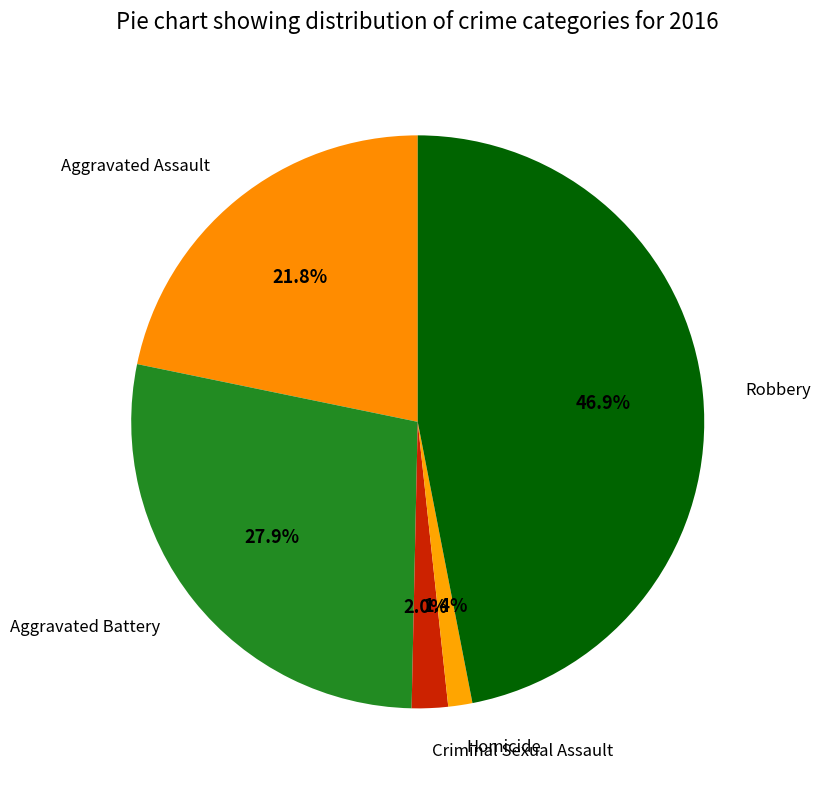

Does any single category account for the majority?

No